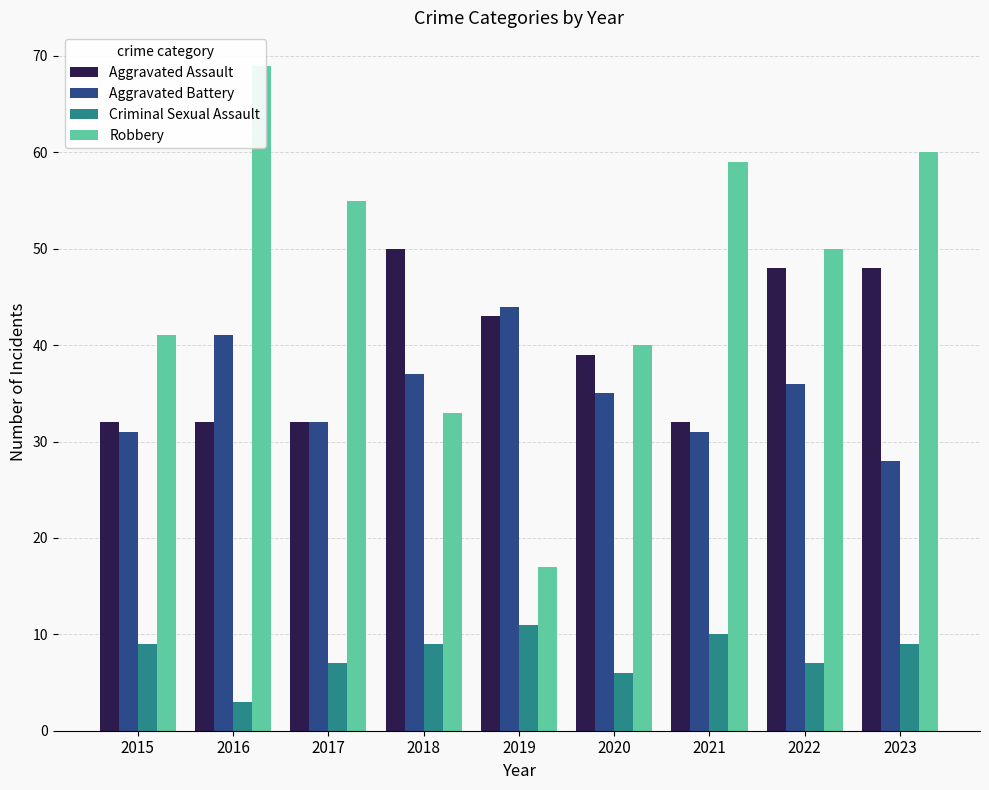

Reading left to right, list all the values displayed in this chart.

Aggravated Assault: 32	32	32	50	43	39	32	48	48
Aggravated Battery: 31	41	32	37	44	35	31	36	28
Criminal Sexual Assault: 9	3	7	9	11	6	10	7	9
Robbery: 41	69	55	33	17	40	59	50	60